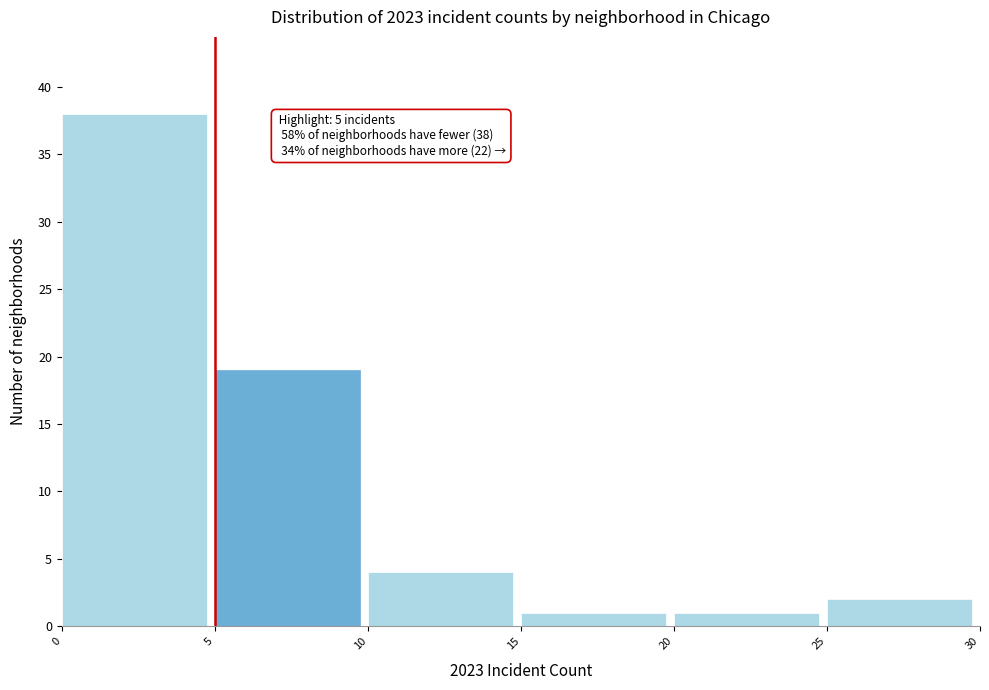

Which range on the x-axis has the tallest bar?

0 to 5